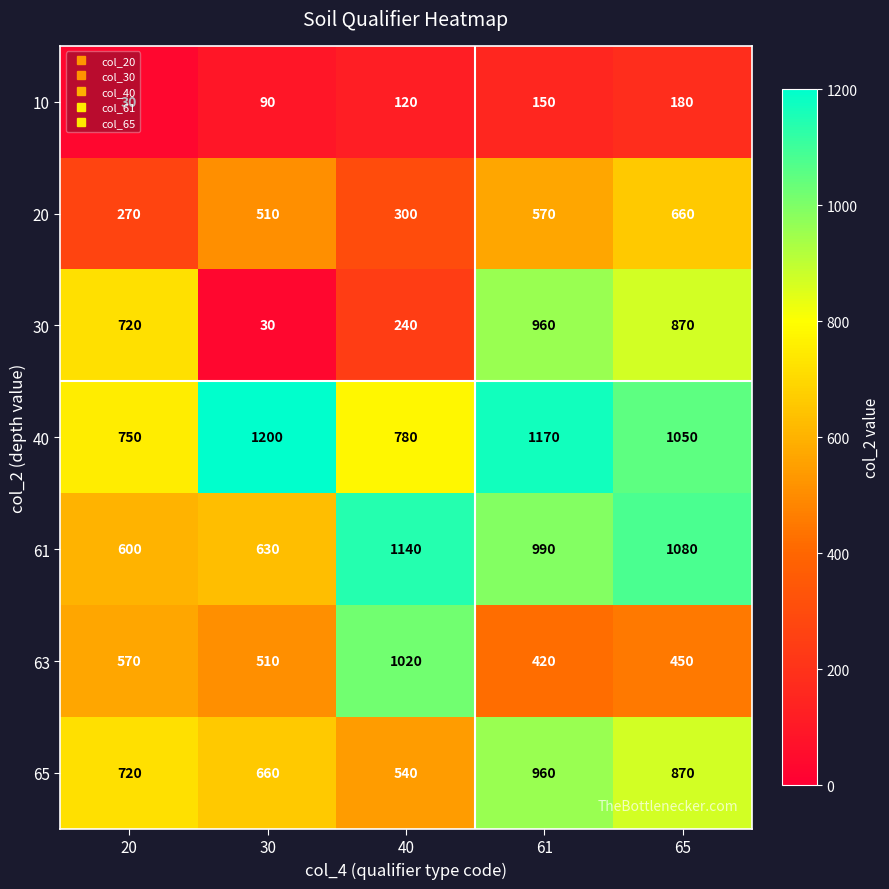

What is the difference between the maximum and minimum values in the 10 series?

150